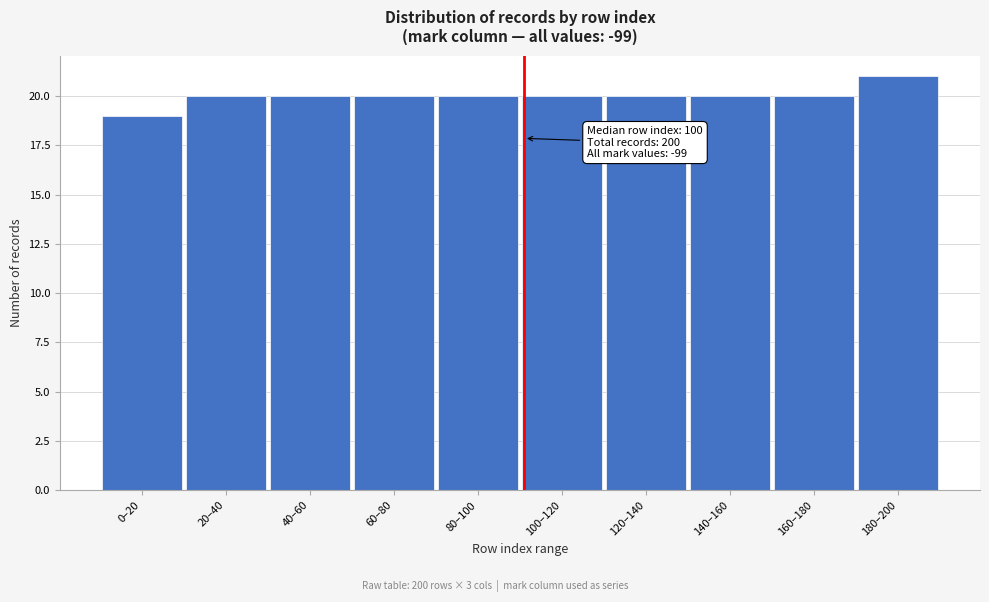

Reading left to right, transcribe all the data shown in this chart.

0–20=19	20–40=20	40–60=20	60–80=20	80–100=20	100–120=20	120–140=20	140–160=20	160–180=20	180–200=21